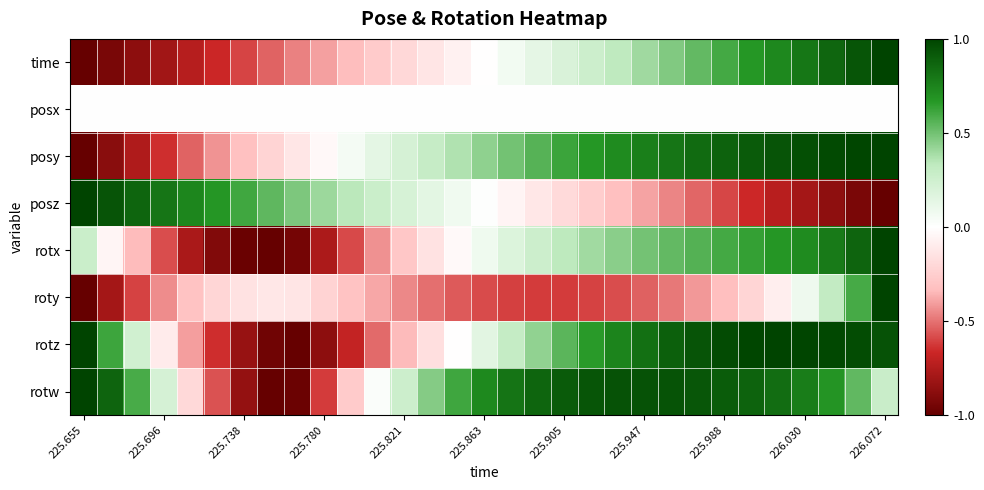

Reading left to right, list all the values displayed in this chart.

time: -1.0	-0.9	-0.9	-0.8	-0.7	-0.7	-0.6	-0.5	-0.5	-0.4	-0.3	-0.3	-0.2	-0.1	-0.1	-0.0	0.1	0.1	0.2	0.3	0.3	0.4	0.5	0.5	0.6	0.7	0.7	0.8	0.9	0.9	1.0
posx: 0.0	0.0	0.0	0.0	0.0	0.0	0.0	0.0	0.0	0.0	0.0	0.0	0.0	0.0	0.0	0.0	0.0	0.0	0.0	0.0	0.0	0.0	0.0	0.0	0.0	0.0	0.0	0.0	0.0	0.0	0.0
posy: -1.0	-0.9	-0.8	-0.6	-0.5	-0.4	-0.3	-0.2	-0.1	-0.0	0.1	0.1	0.2	0.3	0.4	0.4	0.5	0.6	0.6	0.7	0.7	0.8	0.8	0.8	0.9	0.9	0.9	1.0	1.0	1.0	1.0
posz: 1.0	0.9	0.9	0.8	0.7	0.7	0.6	0.5	0.5	0.4	0.3	0.3	0.2	0.1	0.1	0.0	-0.1	-0.1	-0.2	-0.3	-0.3	-0.4	-0.5	-0.5	-0.6	-0.7	-0.7	-0.8	-0.9	-0.9	-1.0
rotx: 0.3	-0.0	-0.3	-0.6	-0.8	-0.9	-1.0	-1.0	-0.9	-0.8	-0.6	-0.4	-0.3	-0.1	-0.0	0.1	0.2	0.3	0.3	0.4	0.4	0.5	0.5	0.6	0.6	0.6	0.7	0.7	0.8	0.9	1.0
roty: -1.0	-0.8	-0.6	-0.4	-0.3	-0.2	-0.2	-0.1	-0.1	-0.2	-0.3	-0.4	-0.4	-0.5	-0.6	-0.6	-0.6	-0.6	-0.6	-0.6	-0.6	-0.5	-0.5	-0.4	-0.3	-0.2	-0.1	0.1	0.3	0.6	1.0
rotz: 1.0	0.6	0.2	-0.1	-0.4	-0.7	-0.8	-1.0	-1.0	-0.9	-0.7	-0.5	-0.3	-0.2	-0.0	0.2	0.3	0.4	0.6	0.7	0.7	0.8	0.9	0.9	1.0	1.0	1.0	1.0	1.0	1.0	0.9
rotw: 1.0	0.9	0.6	0.2	-0.2	-0.6	-0.8	-1.0	-1.0	-0.6	-0.3	0.0	0.3	0.5	0.6	0.7	0.8	0.9	0.9	0.9	0.9	0.9	0.9	0.9	0.9	0.9	0.8	0.8	0.7	0.5	0.3